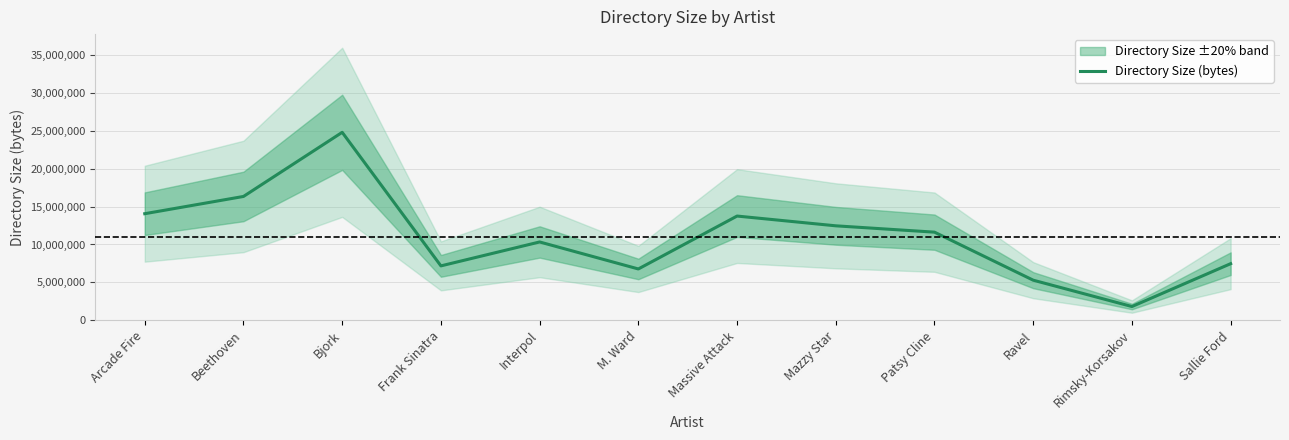

List the labels in order of value, largest first.

Bjork, Beethoven, Arcade Fire, Massive Attack, Mazzy Star, Patsy Cline, Interpol, Sallie Ford, Frank Sinatra, M. Ward, Ravel, Rimsky-Korsakov